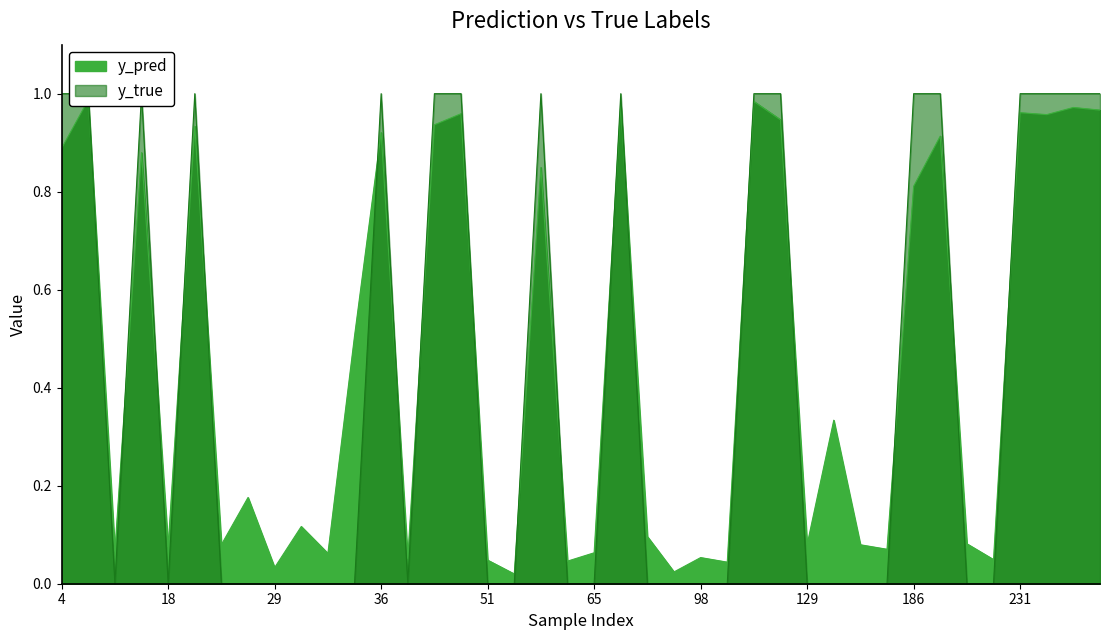

What is the average value of the y_pred series?

0.5